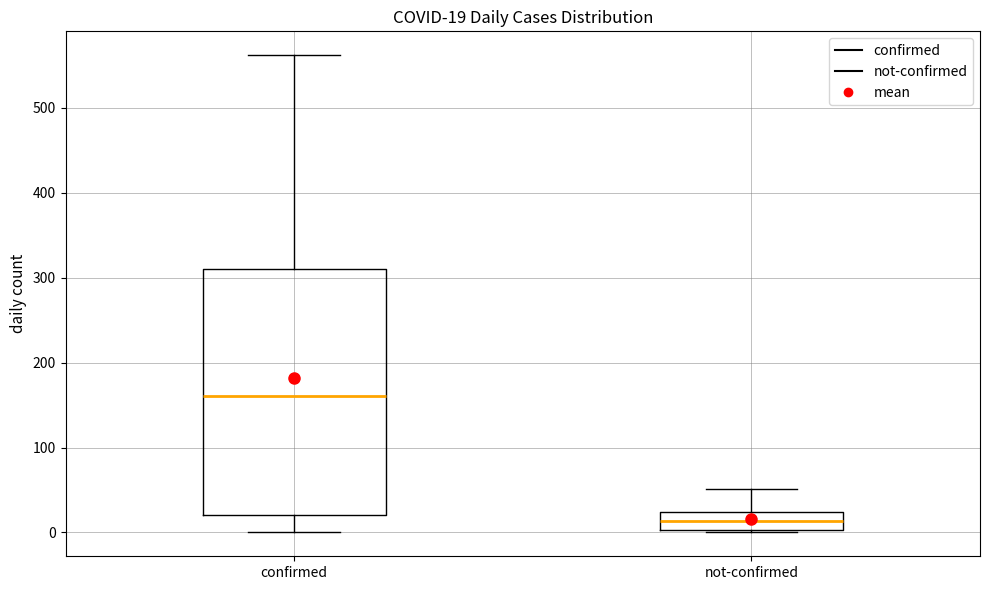

Comparing the boxes themselves (not the whiskers), which one is the tallest?

confirmed